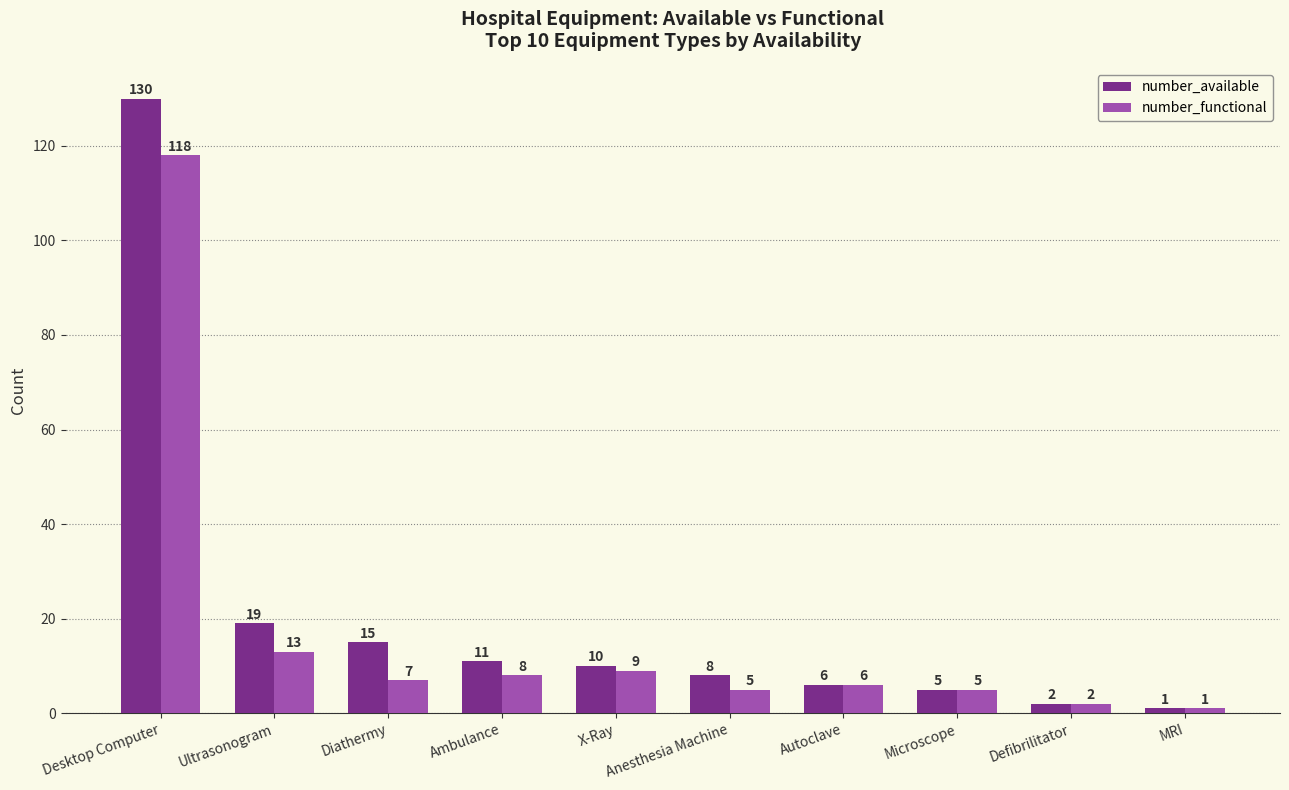

List the series in order of their peak value, highest first.

number_available, number_functional